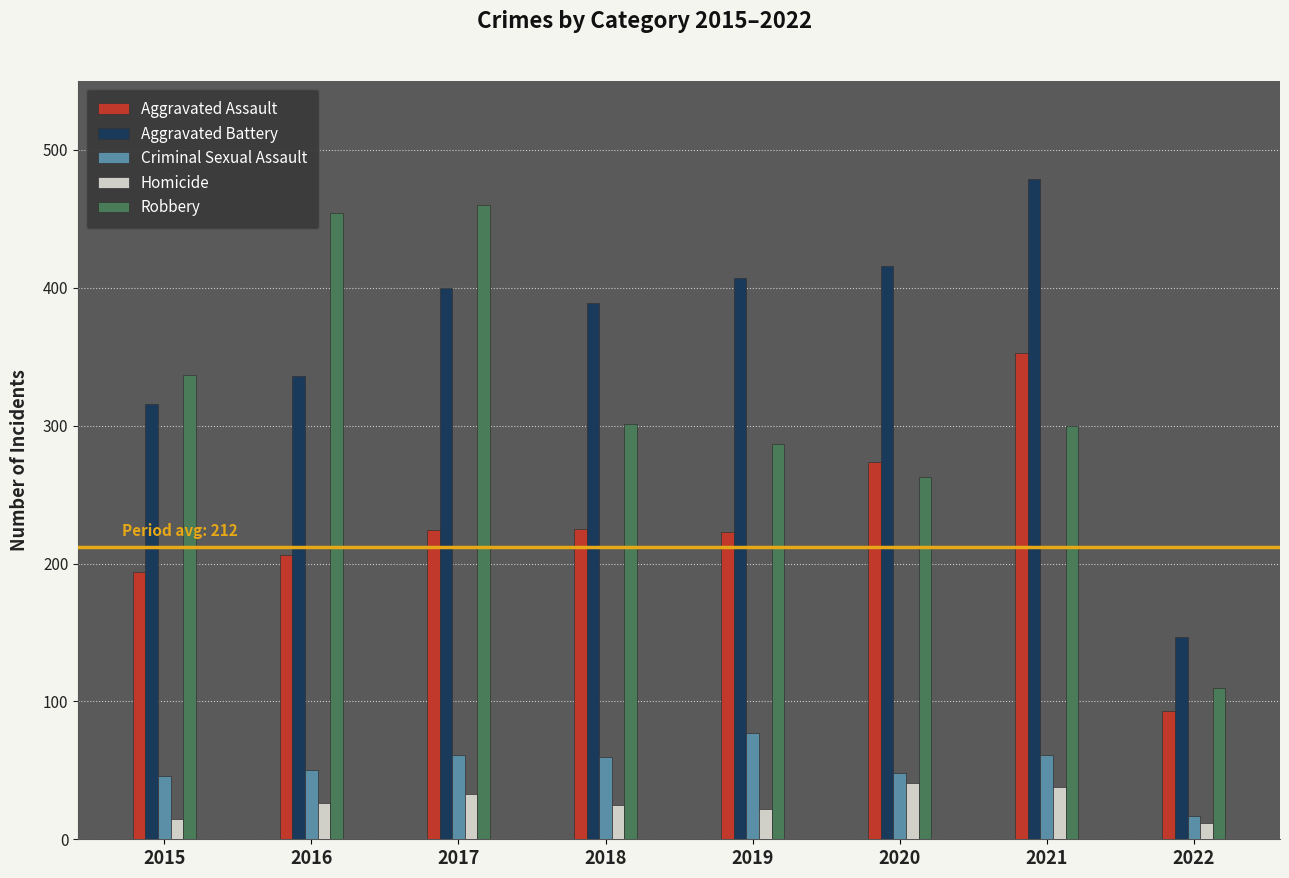

What is the sum of all Robbery values?

2512